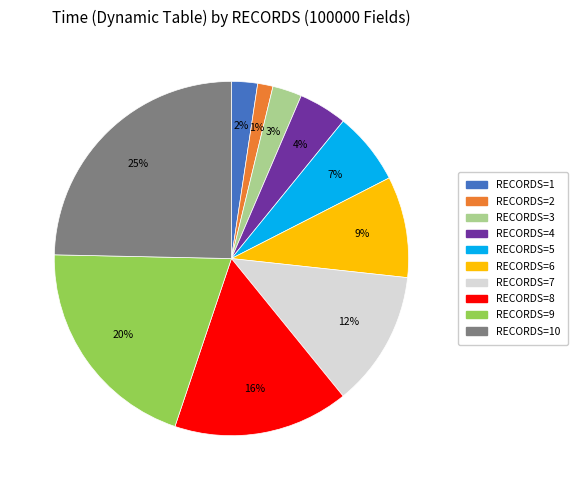

To the nearest percent, what is the average slice percentage?

10%